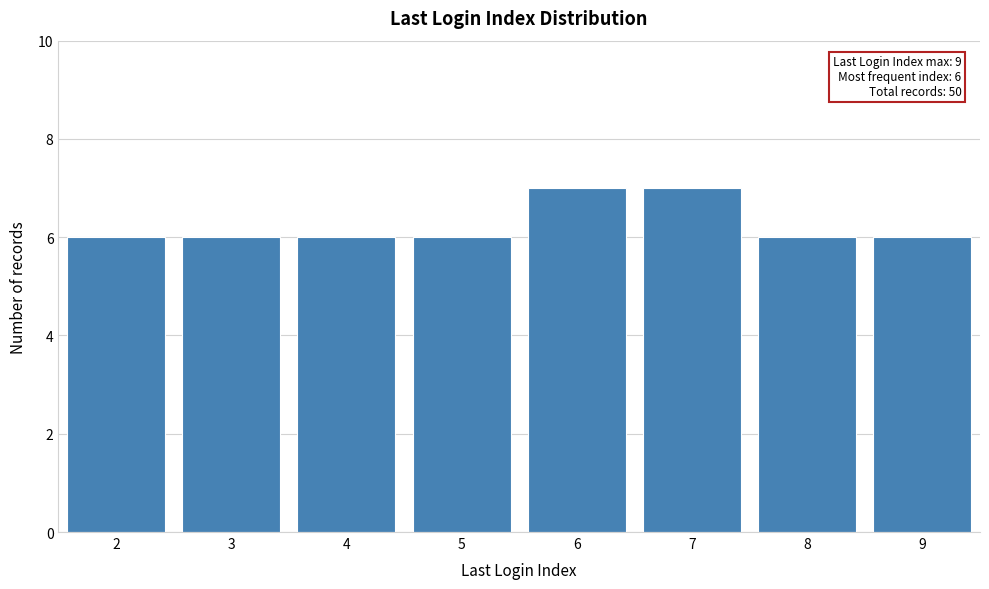

Reading left to right, what are all the values shown in this chart?

6	6	6	6	7	7	6	6